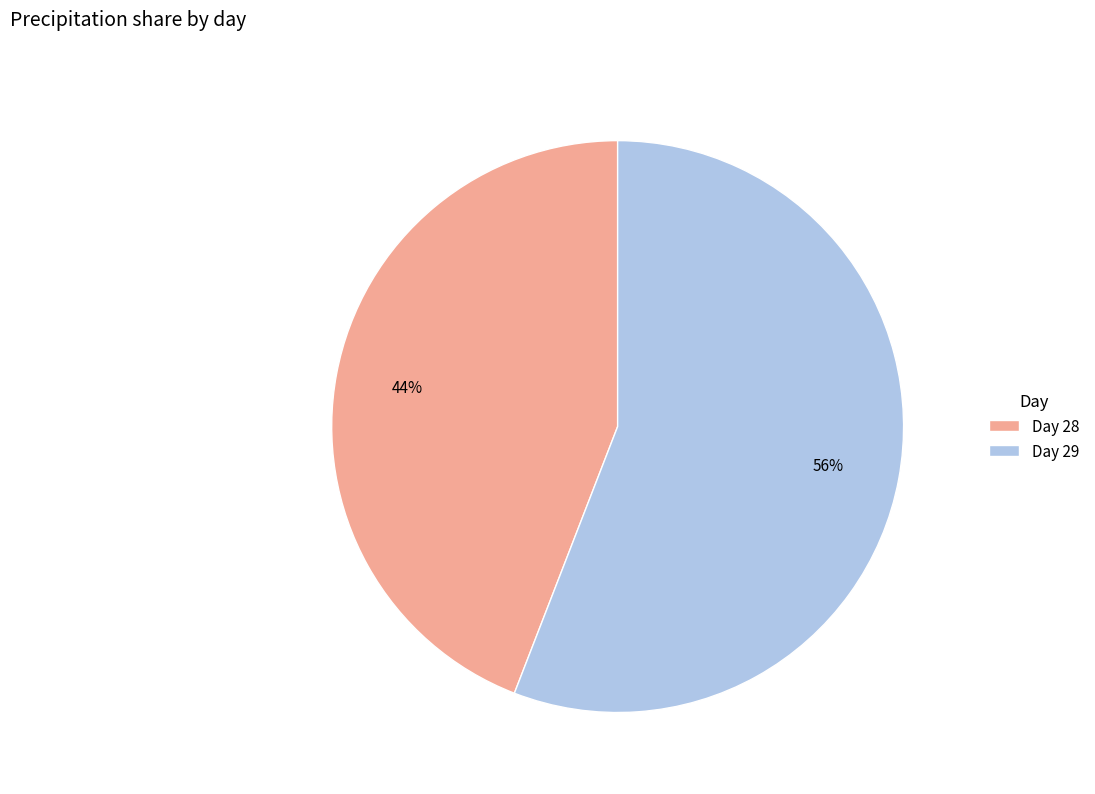

Count the number of slices in the pie.

2